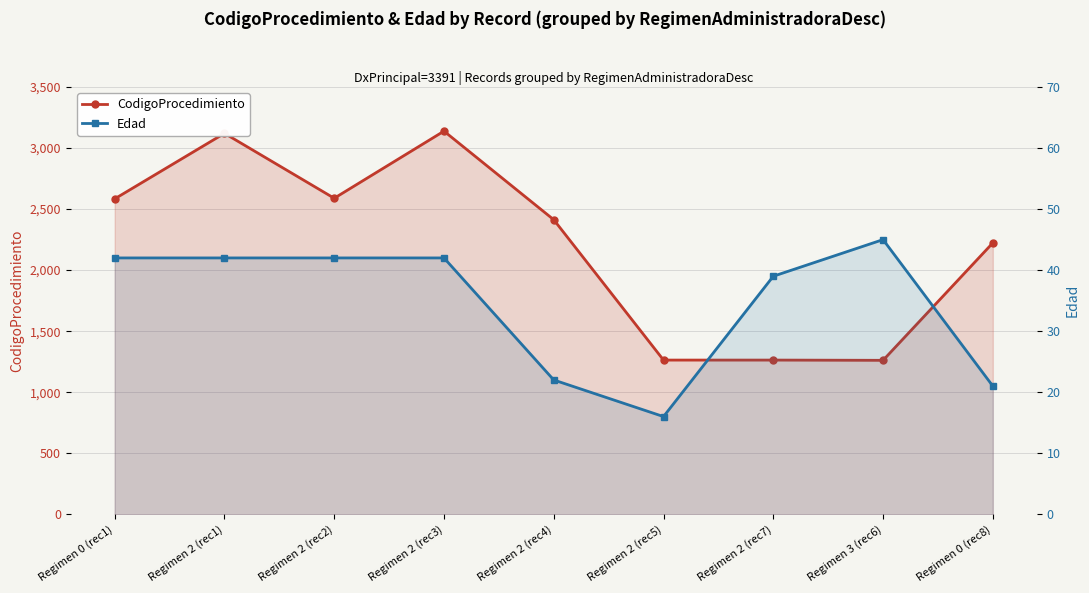

At which label does Edad first exceed 42?

Regimen 3 (rec6)